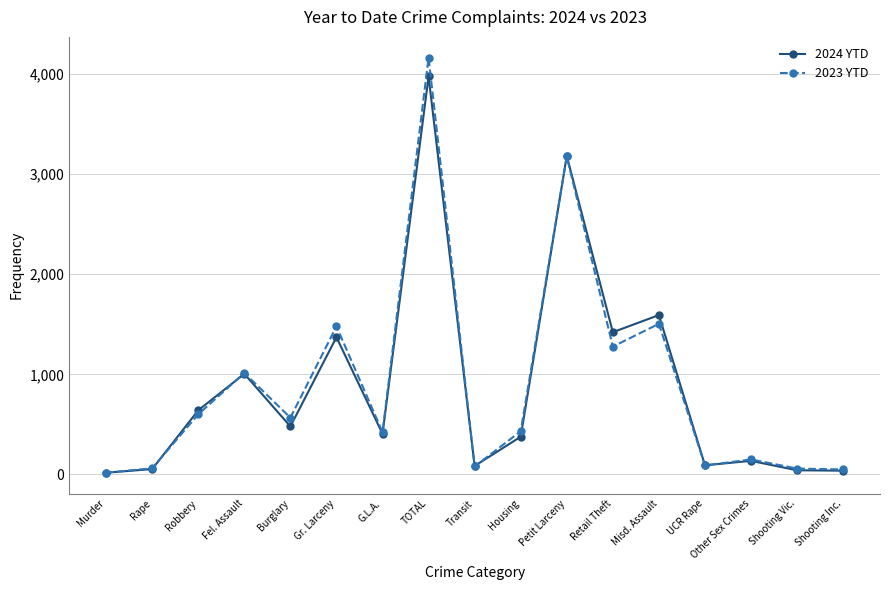

Is the value of 2024 YTD at Robbery greater than the value of 2023 YTD at Fel. Assault?

No